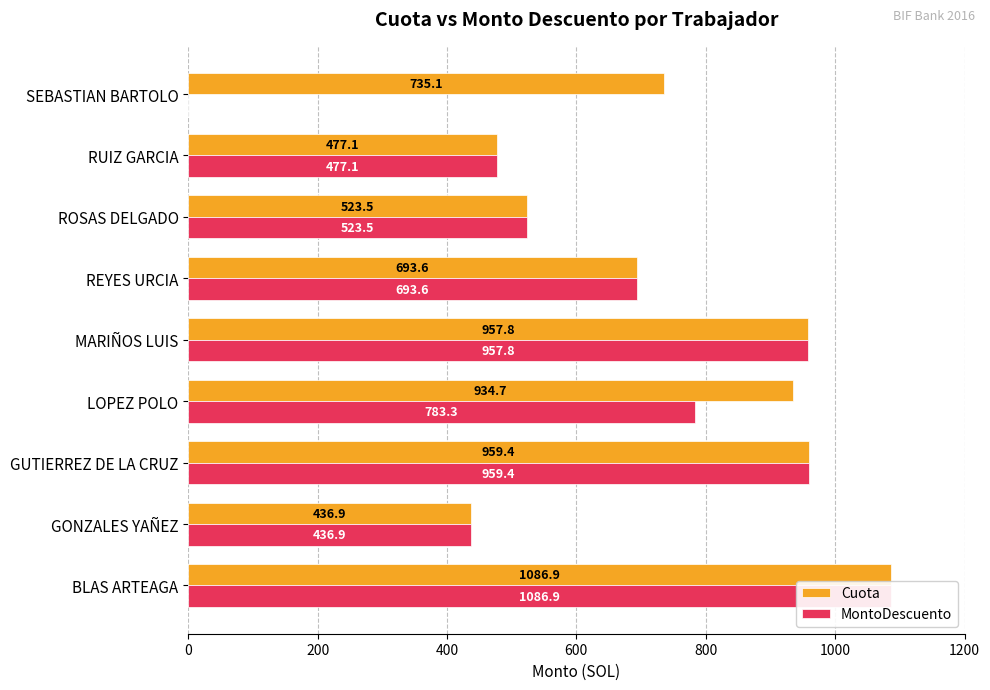

Rank the series by their maximum value, from lowest to highest.

Cuota, MontoDescuento